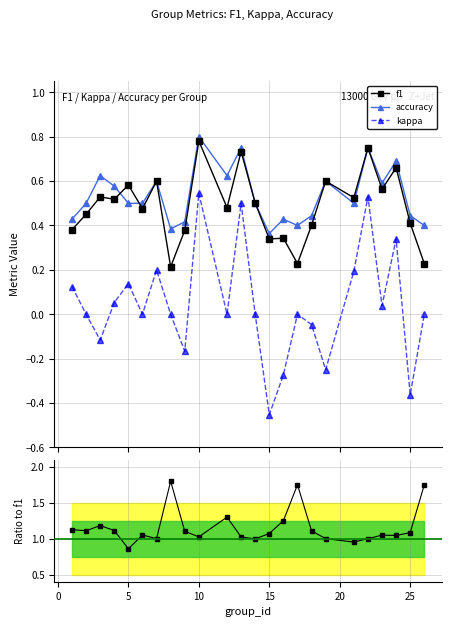

True or false: f1 and kappa cross at least once.

False